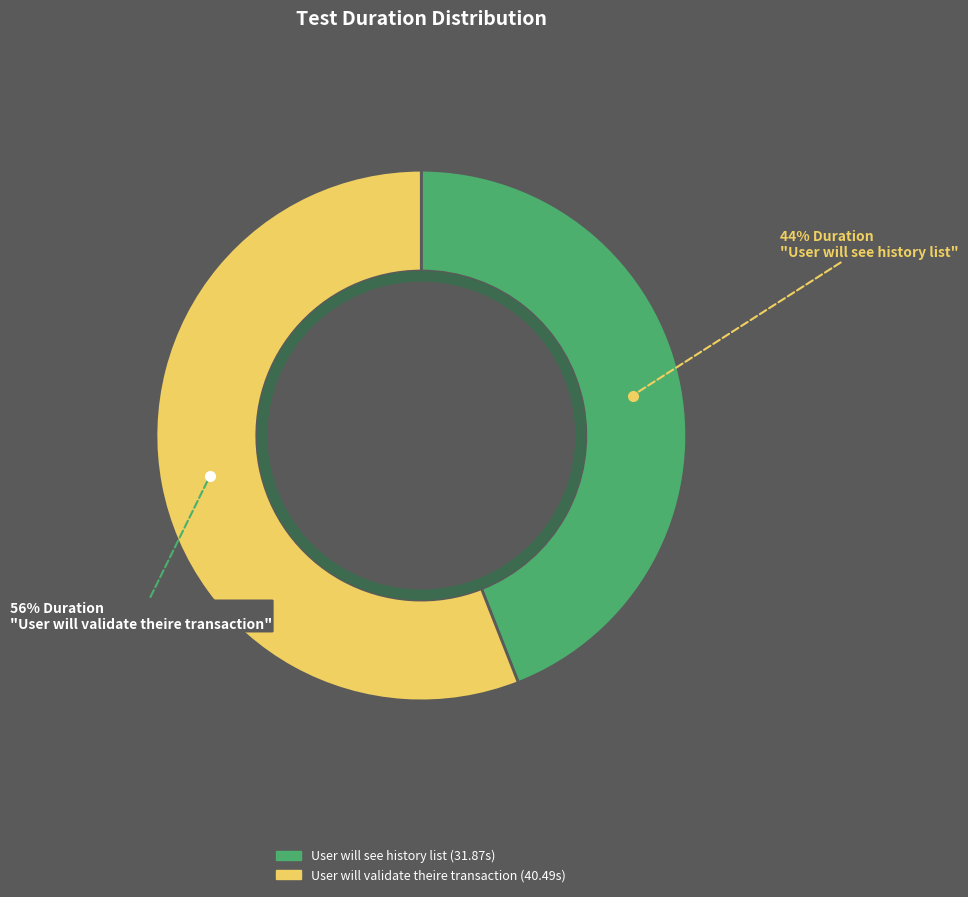

Is it true that User will validate theire transaction is 42% of the pie?

False